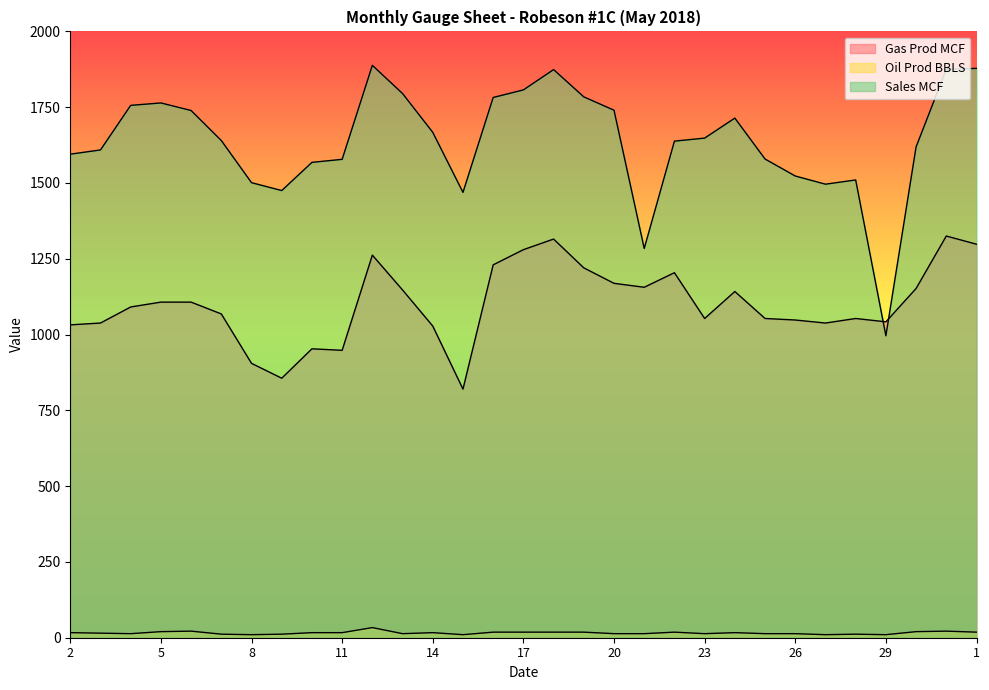

At which category is the sum across all series the highest?

31